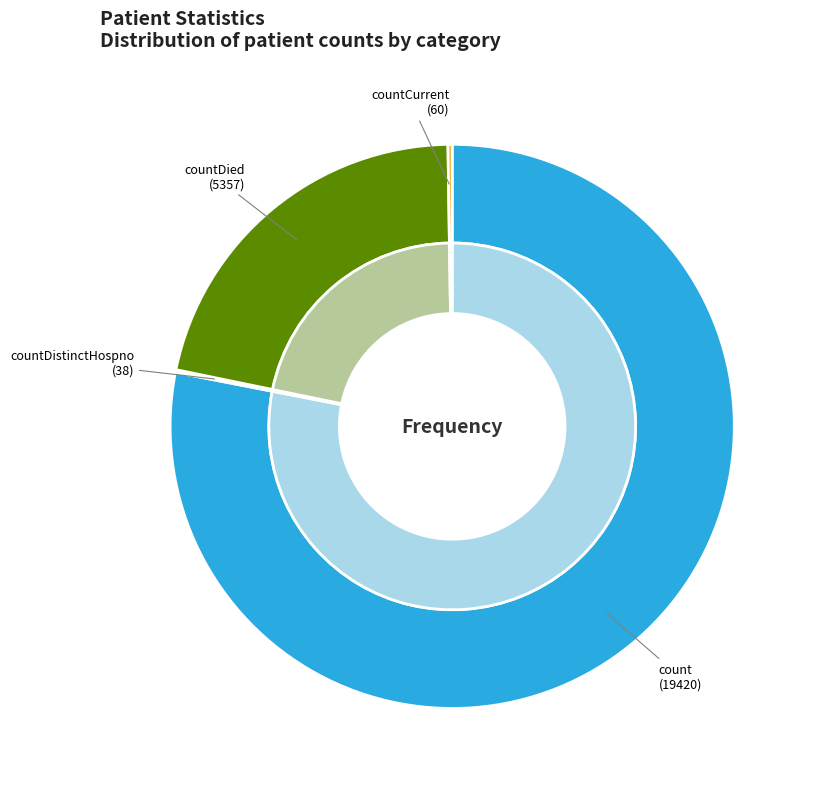

The countDistinctHospno slice represents 0% of the pie. True or false?

True